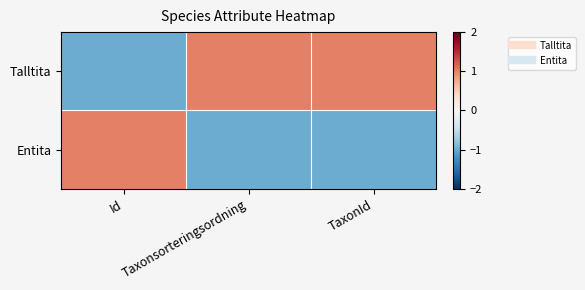

Count the number of data series in this chart.

2